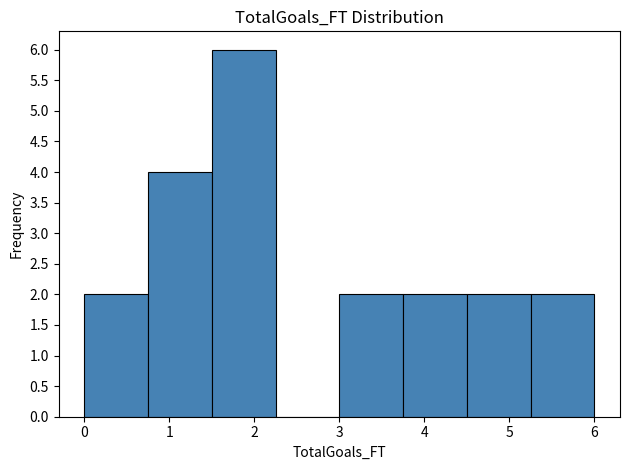

Reading left to right, transcribe this chart: for each bar, give the range it covers on the x-axis and its height. Neither the bar edges nor the heights are printed on the chart, so give them approximately, as read against the axes.

0.00 to 0.75: 2
0.75 to 1.50: 4
1.50 to 2.25: 6
2.25 to 3.00: 0
3.00 to 3.75: 2
3.75 to 4.50: 2
4.50 to 5.25: 2
5.25 to 6.00: 2